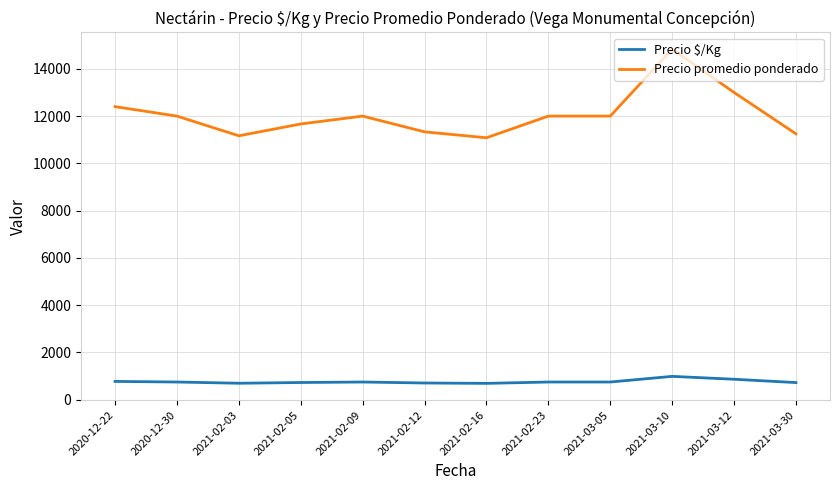

True or false: Precio $/Kg and Precio promedio ponderado cross at least once.

False